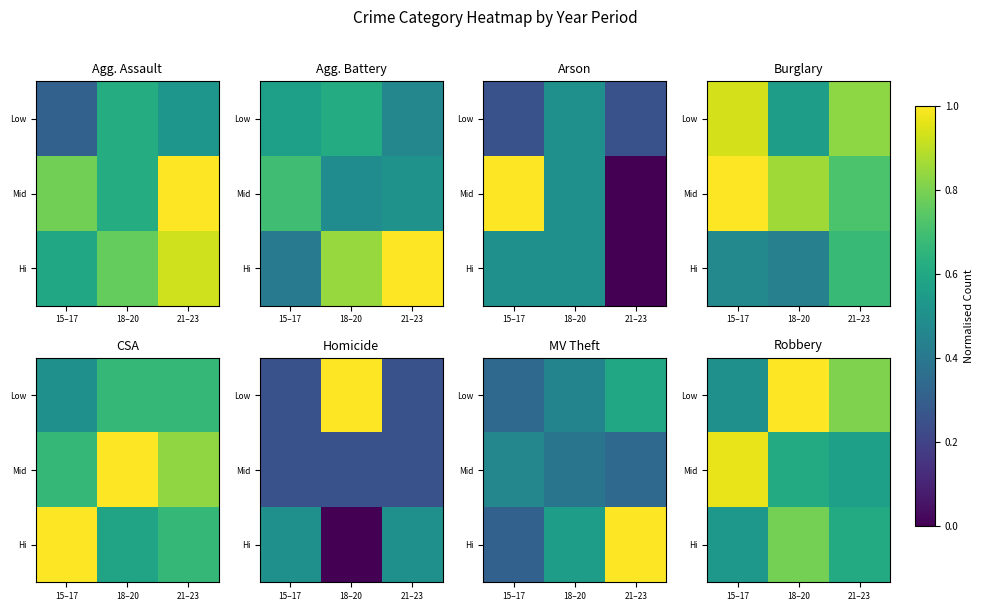

Which category has the highest value in the Low series?

18–20